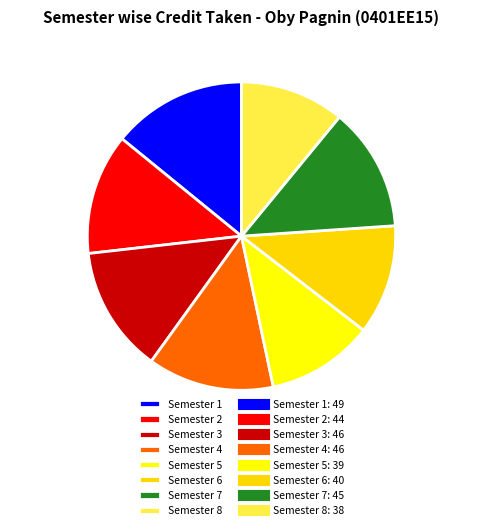

Which category has the biggest portion of the pie?

Semester 1